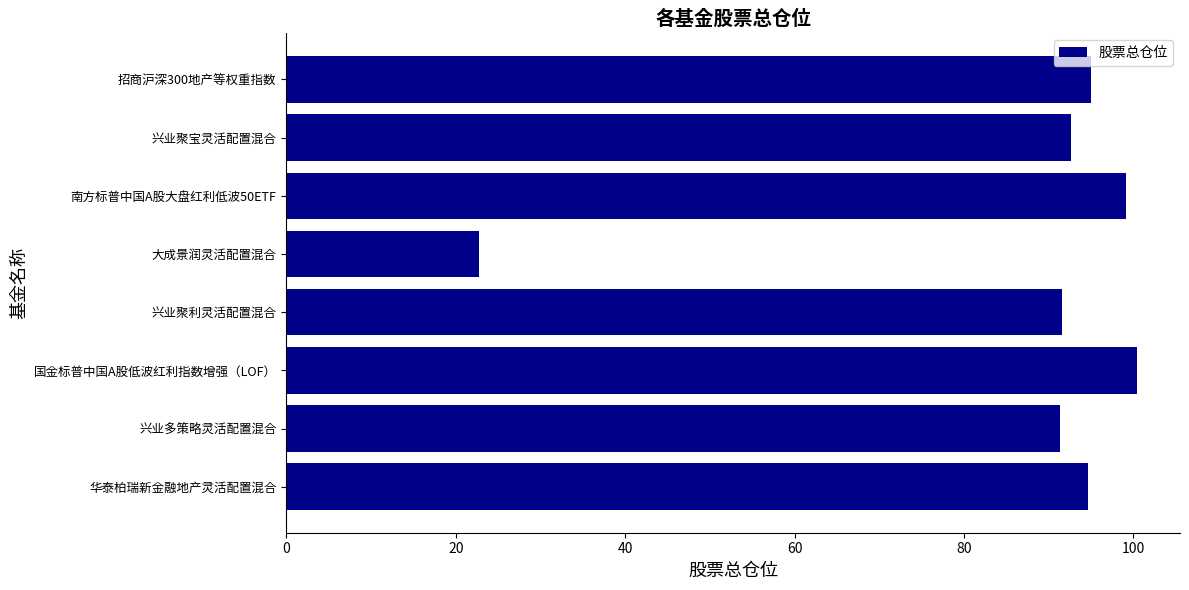

The chart shows a value of 132.3 at 招商沪深300地产等权重指数. True or false?

False